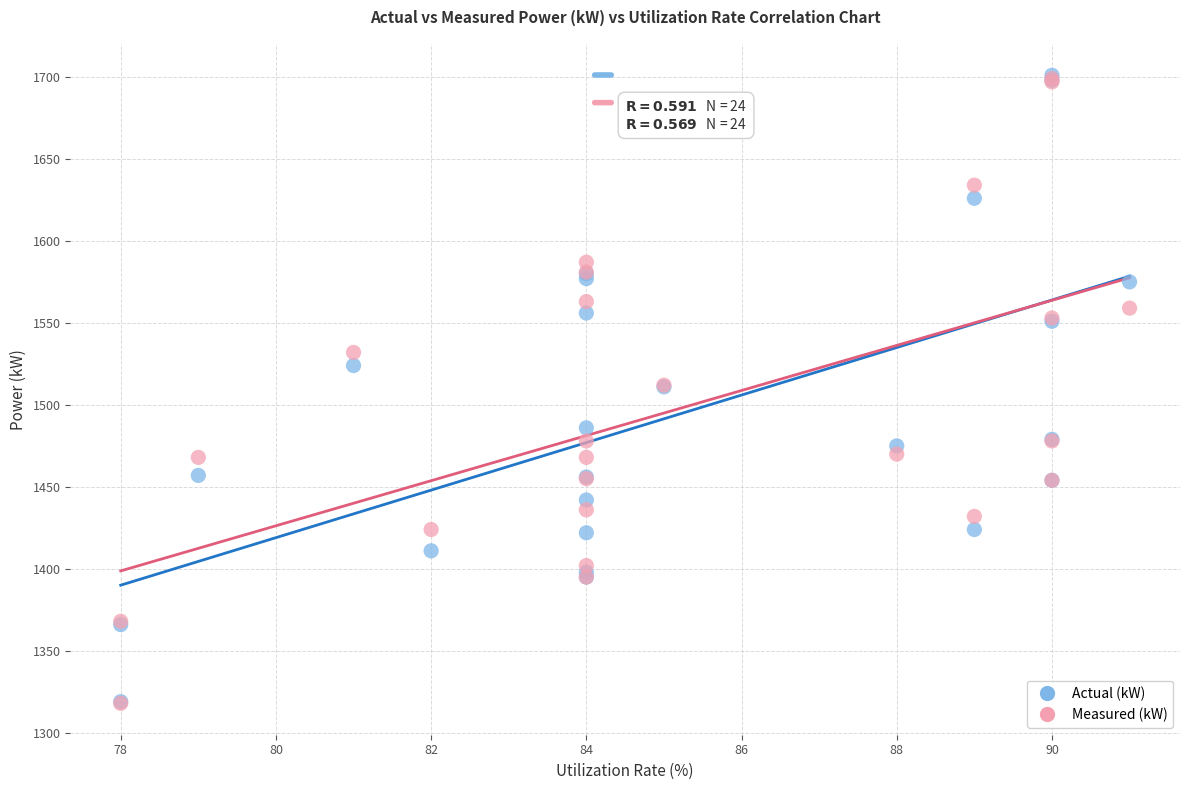

What are all the series names shown in the legend?

Actual (kW), Measured (kW)